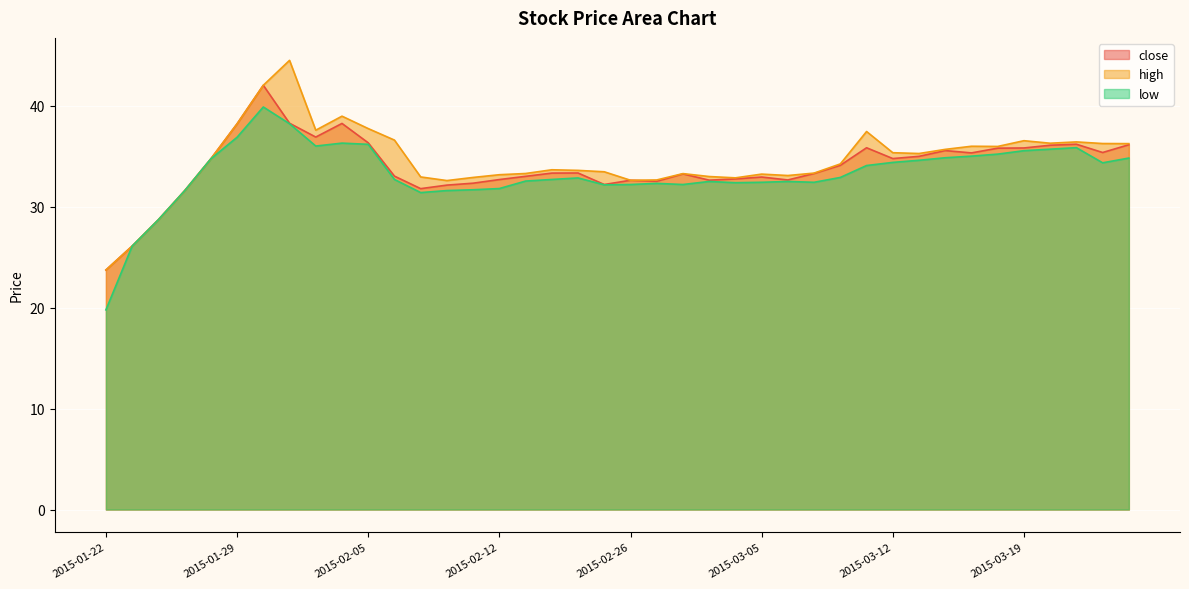

What is the value of the high point at the 20th from the left?

33.5